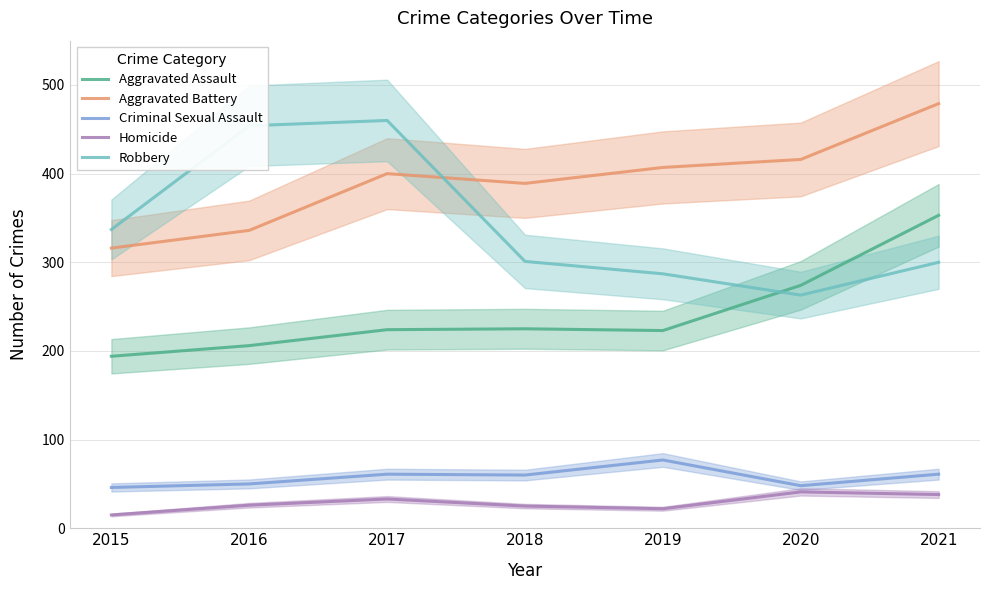

Which category has the lowest value in the Criminal Sexual Assault series?

2015